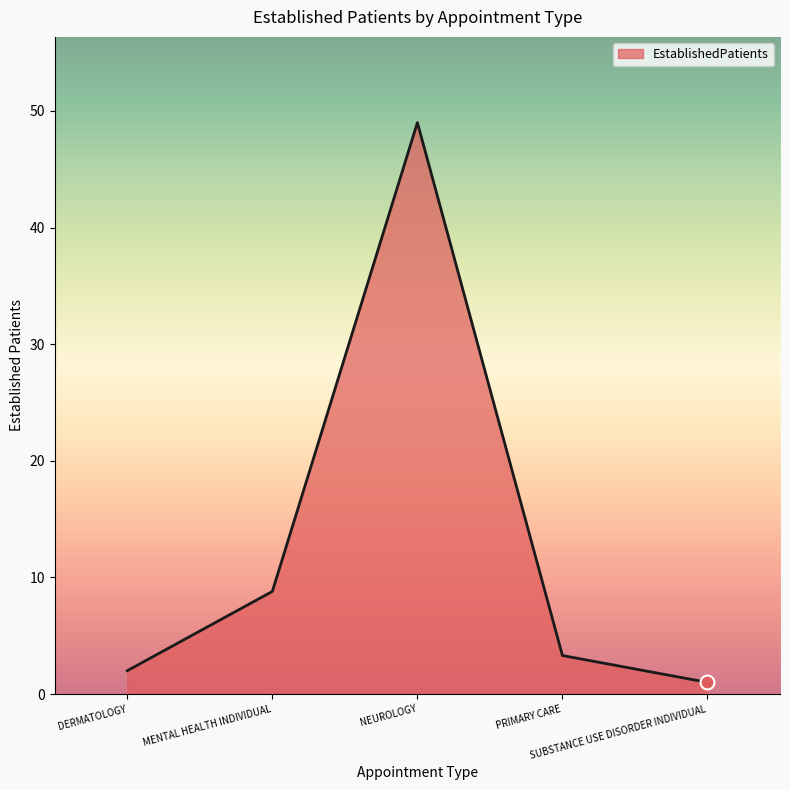

Does the chart have visible grid lines?

No